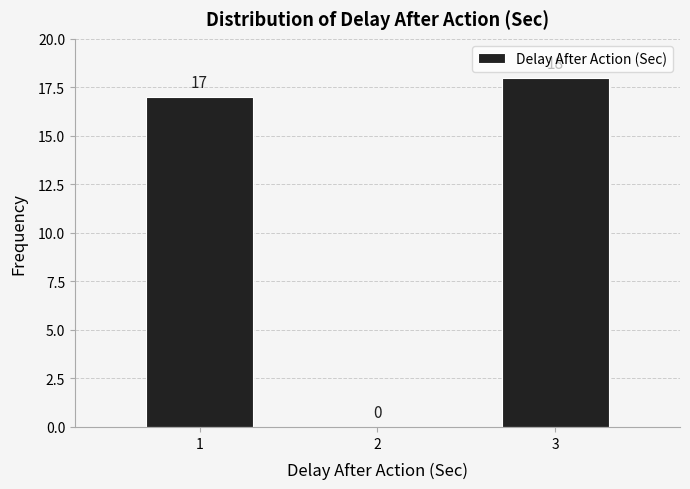

Reading left to right, list every bar in this chart as the range it spans on the x-axis followed by its height.

0.5 to 1.5: 17
1.5 to 2.5: 0
2.5 to 3.5: 18